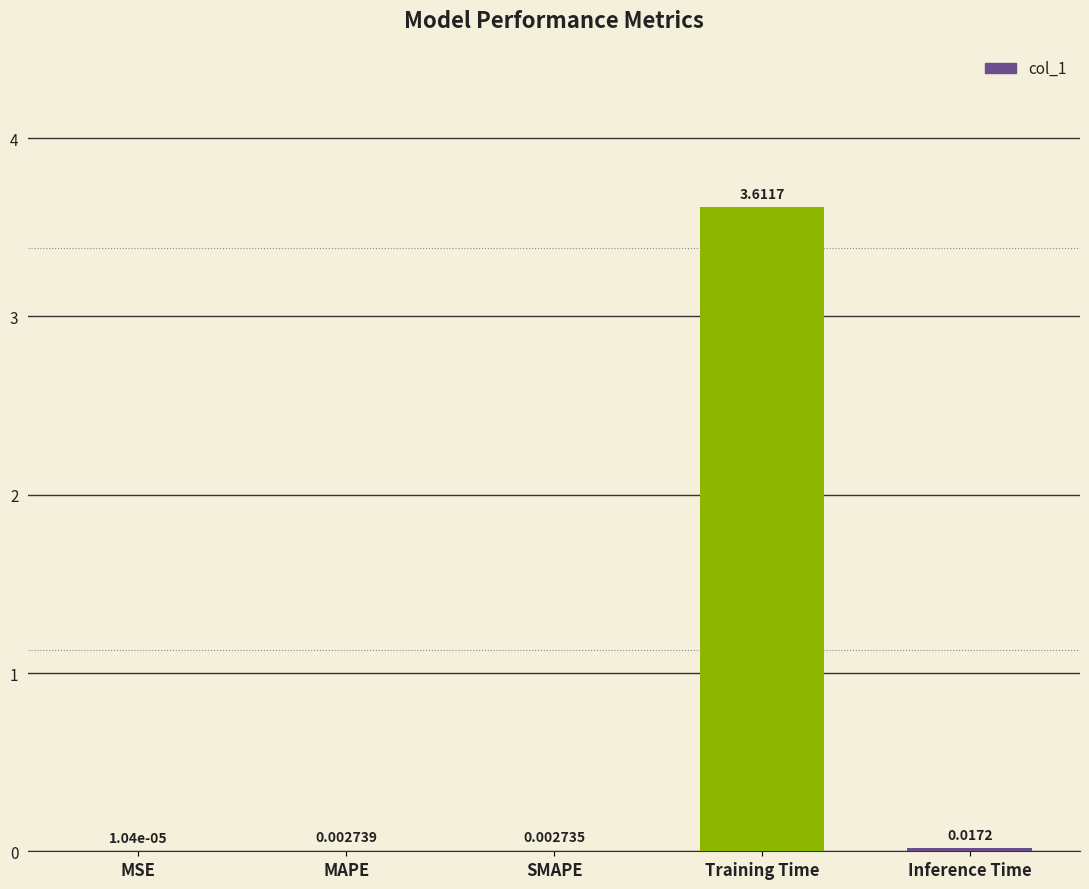

How many distinct data groups are displayed?

1